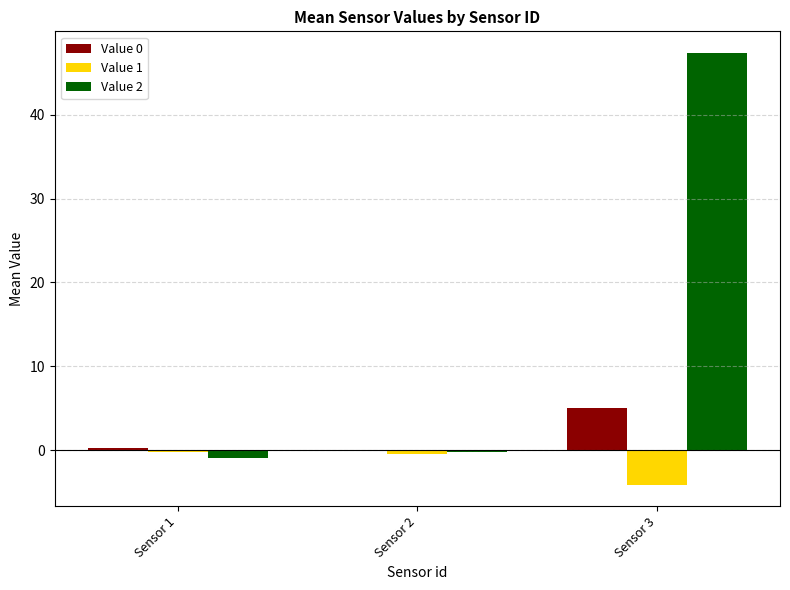

How many data points does each series have?

3